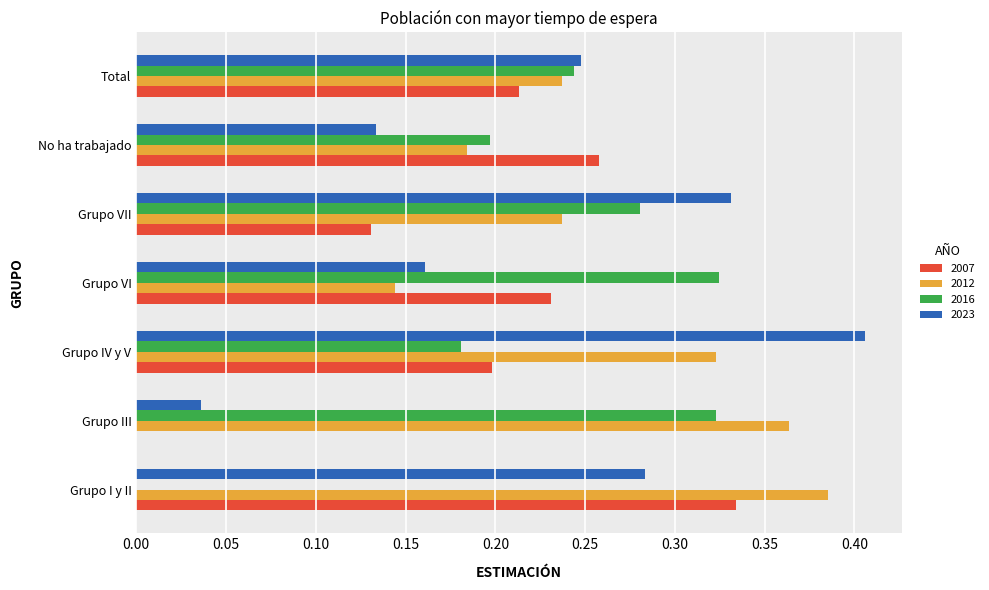

What is the sum of all 2007 values?

1.4